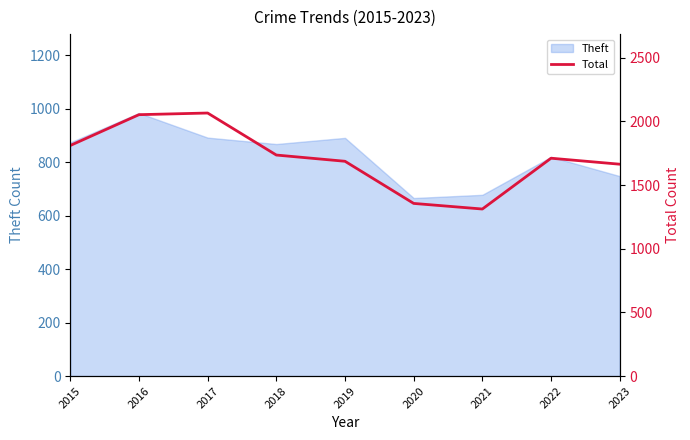

The chart shows a value of 1312 at 2021. True or false?

True